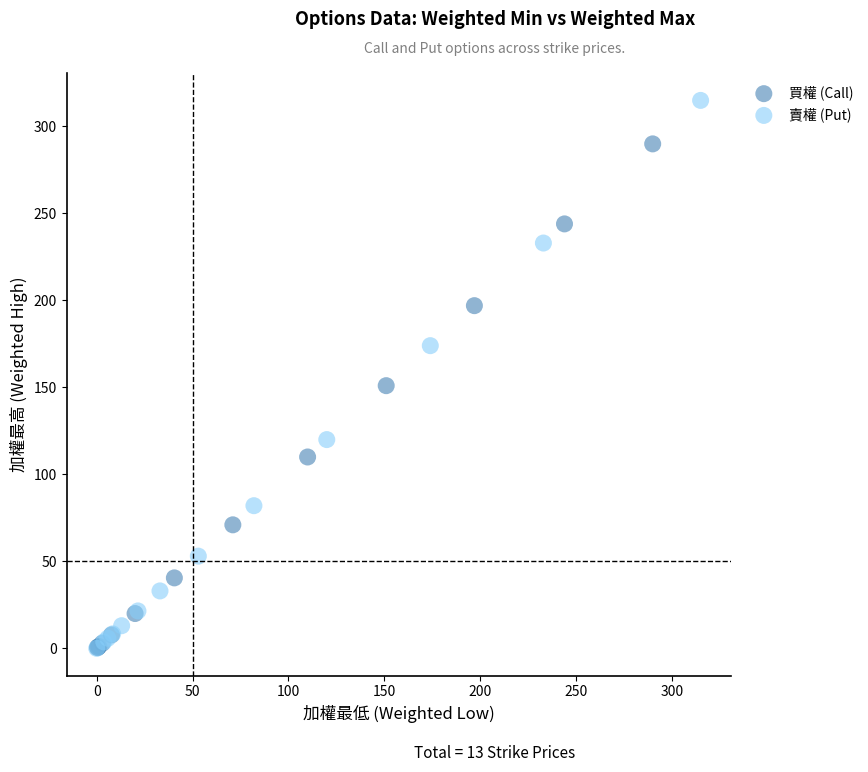

Which series has the largest Y range (max minus min)?

賣權 (Put)